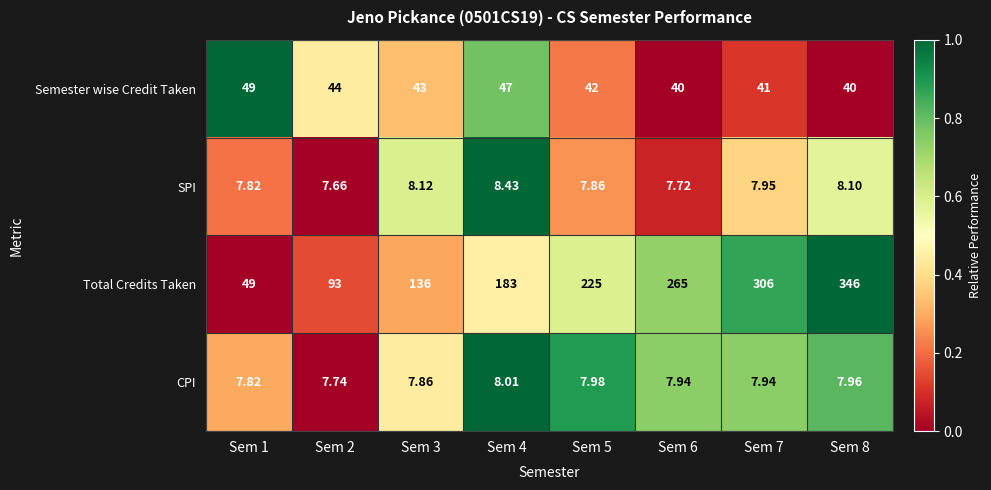

How many values in the Semester wise Credit Taken series are below 43?

4